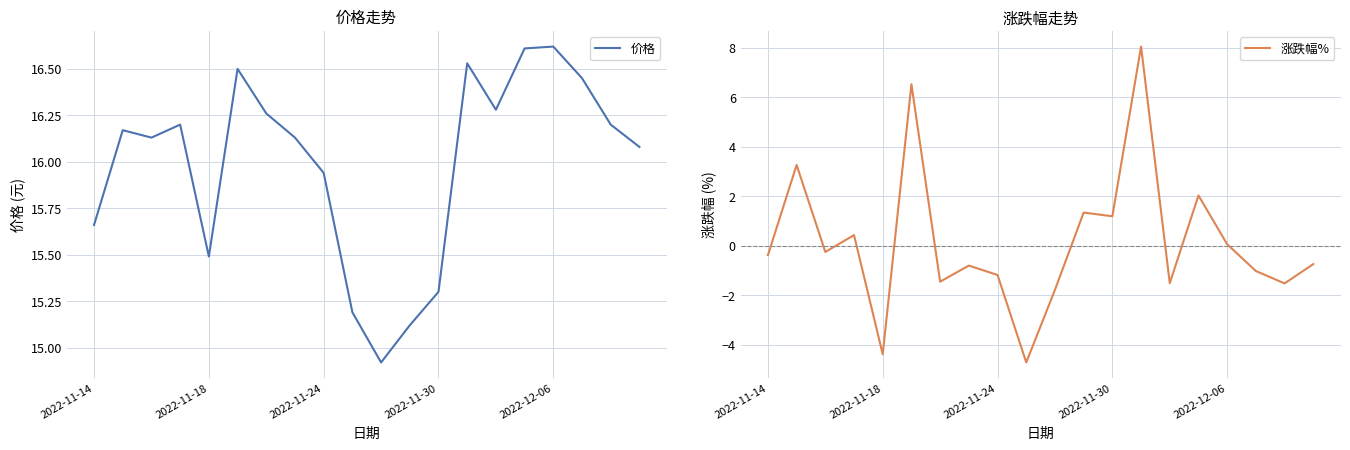

The value of 涨跌幅% at 2022-11-14 is -0.4. True or false?

True